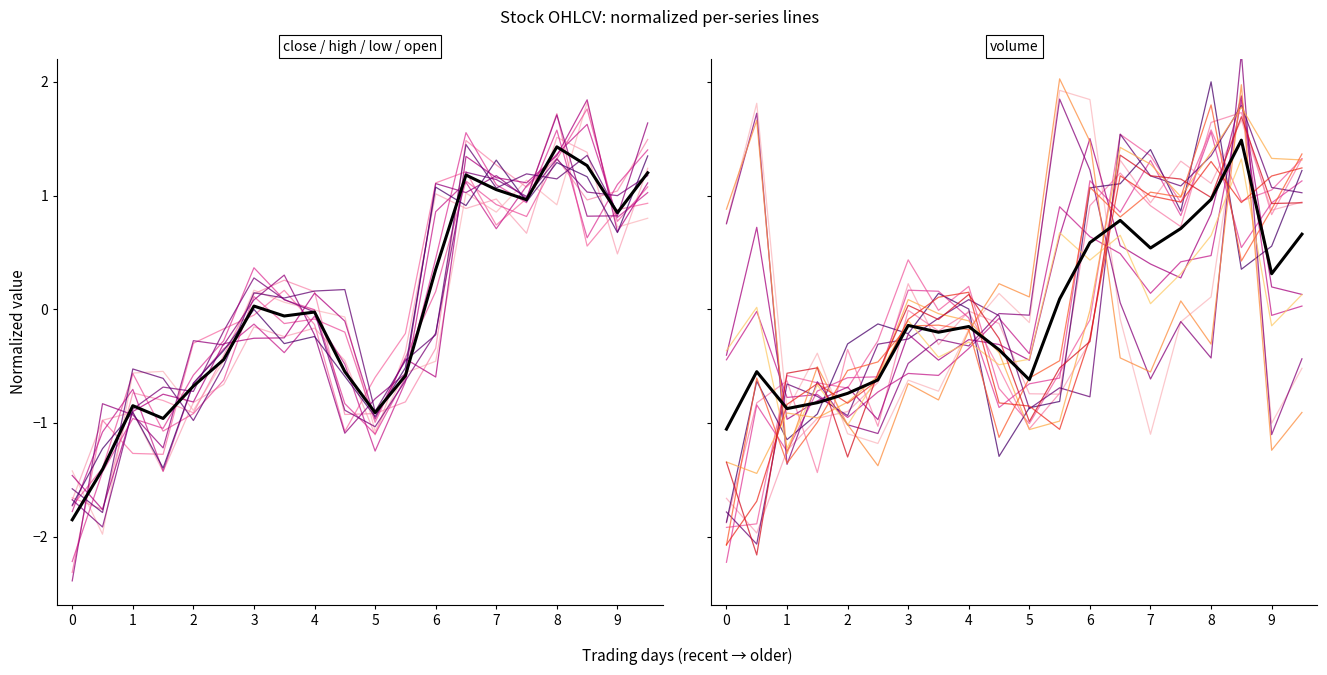

Which label corresponds to the smallest value in the chart?

close